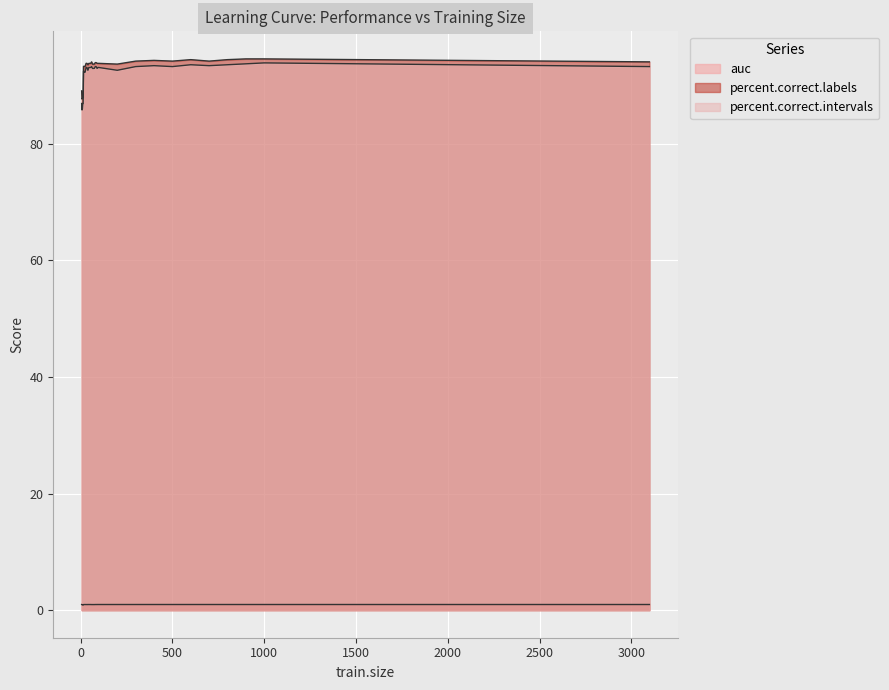

Does the chart display data point markers on the line(s)?

No